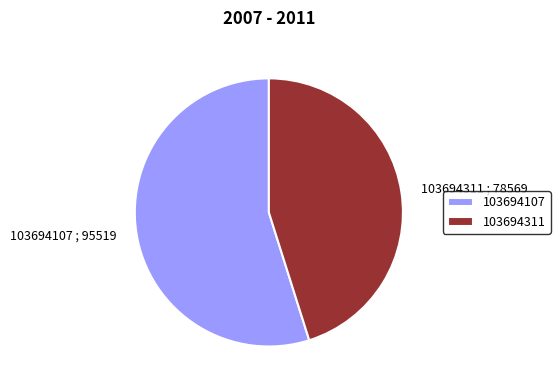

The 103694107 ; 95519 slice represents 47% of the pie. True or false?

False